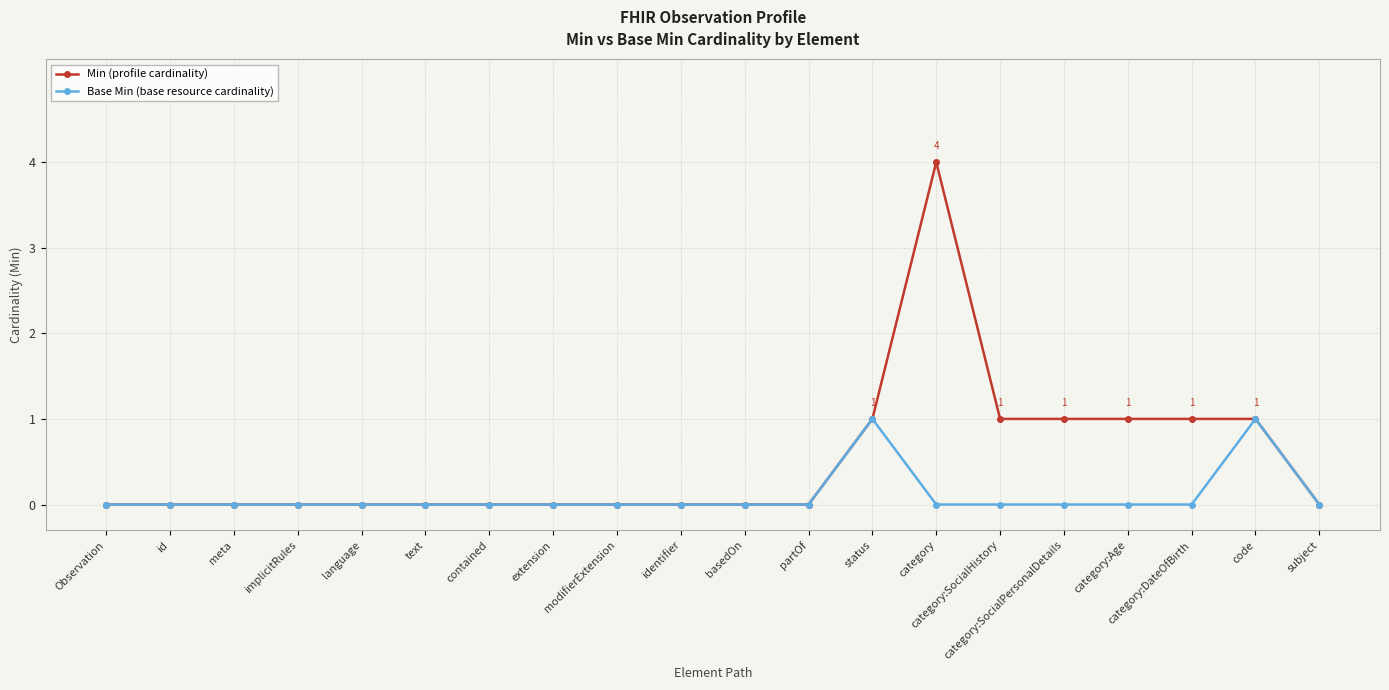

True or false: Min (profile cardinality) has a value of 0 at category:SocialPersonalDetails.

False